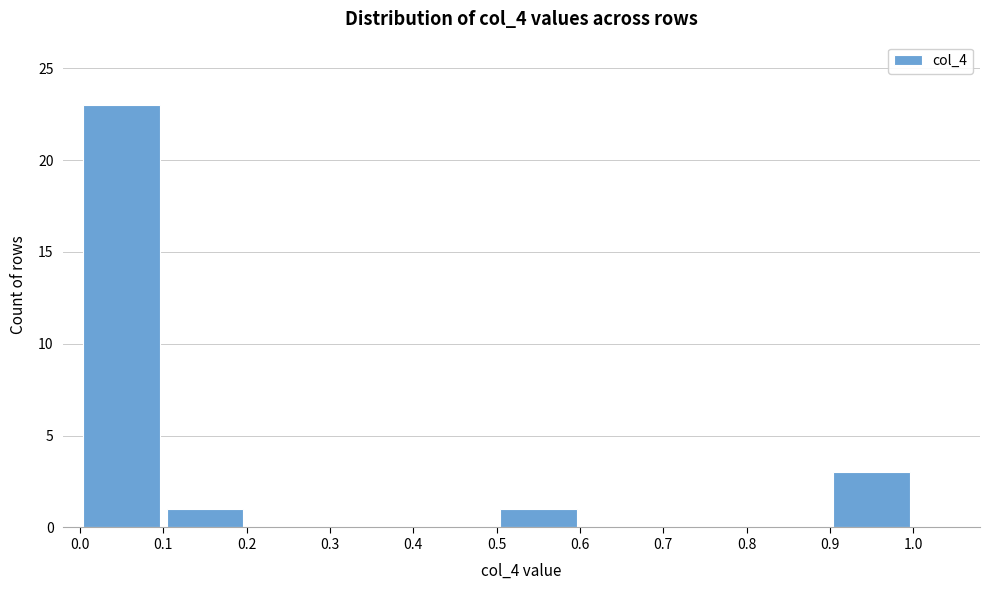

Reading left to right, list every bar in this chart as the range it spans on the x-axis followed by its height. The values are not printed on the chart, so give them approximately, as read against the axis.

0.0 to 0.1: 23
0.1 to 0.2: 1
0.2 to 0.3: 0
0.3 to 0.4: 0
0.4 to 0.5: 0
0.5 to 0.6: 1
0.6 to 0.7: 0
0.7 to 0.8: 0
0.8 to 0.9: 0
0.9 to 1.0: 3